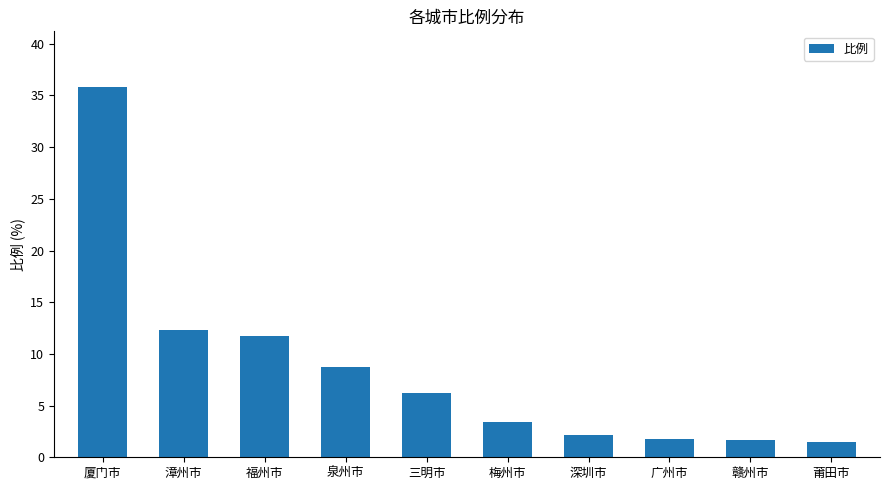

What is the sum of all values?

85.3